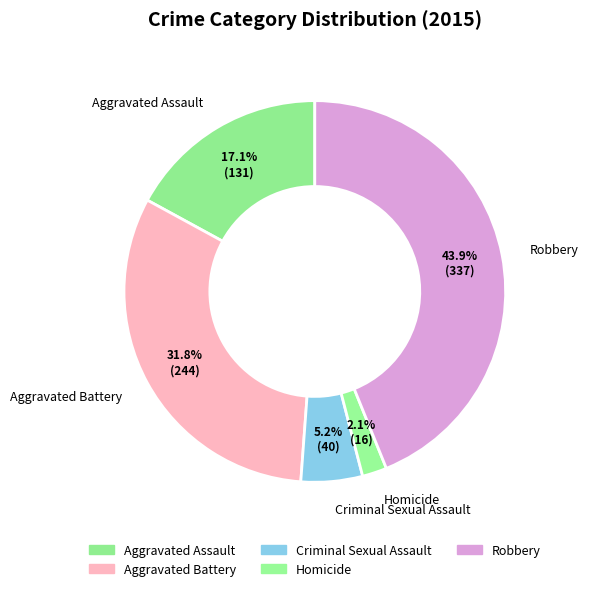

The Aggravated Assault slice represents 17% of the pie. True or false?

True